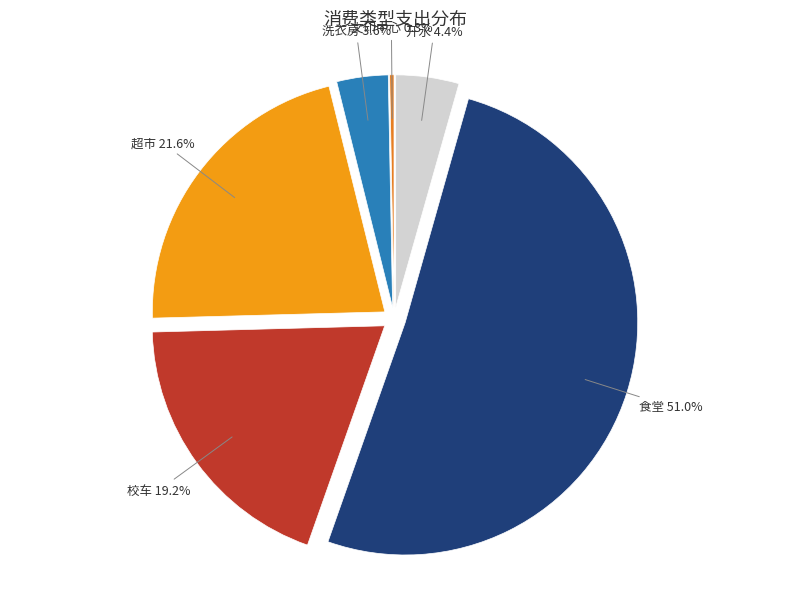

Combined, do 开水 and 超市 account for over 50%?

No